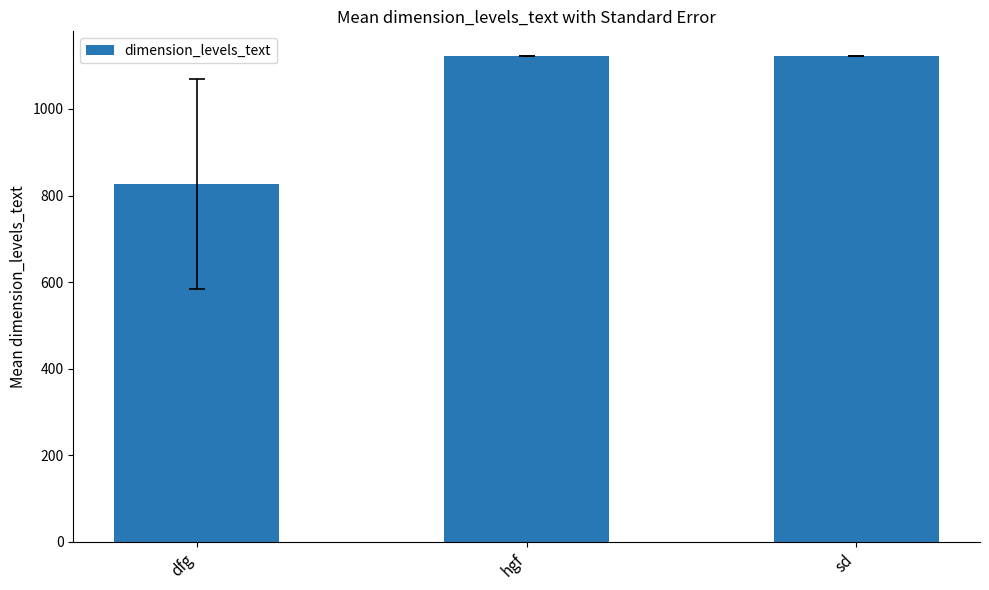

Which label corresponds to the smallest value in the chart?

dfg